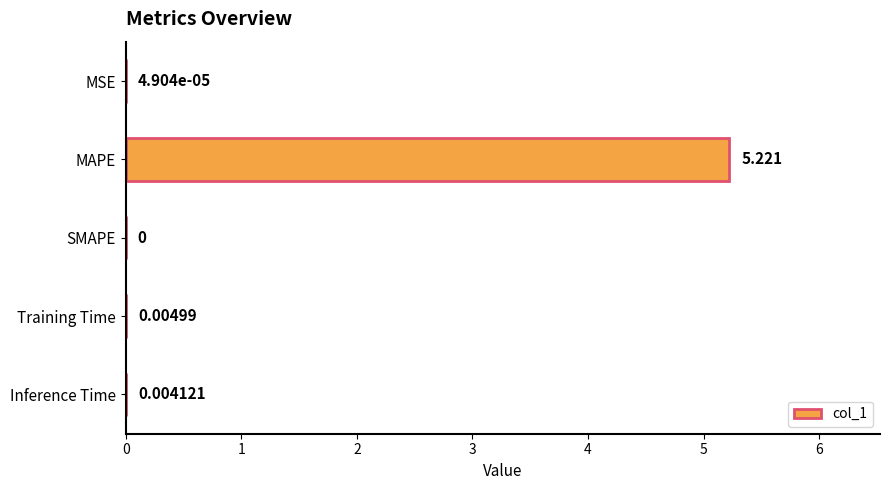

How many values are above zero?

4